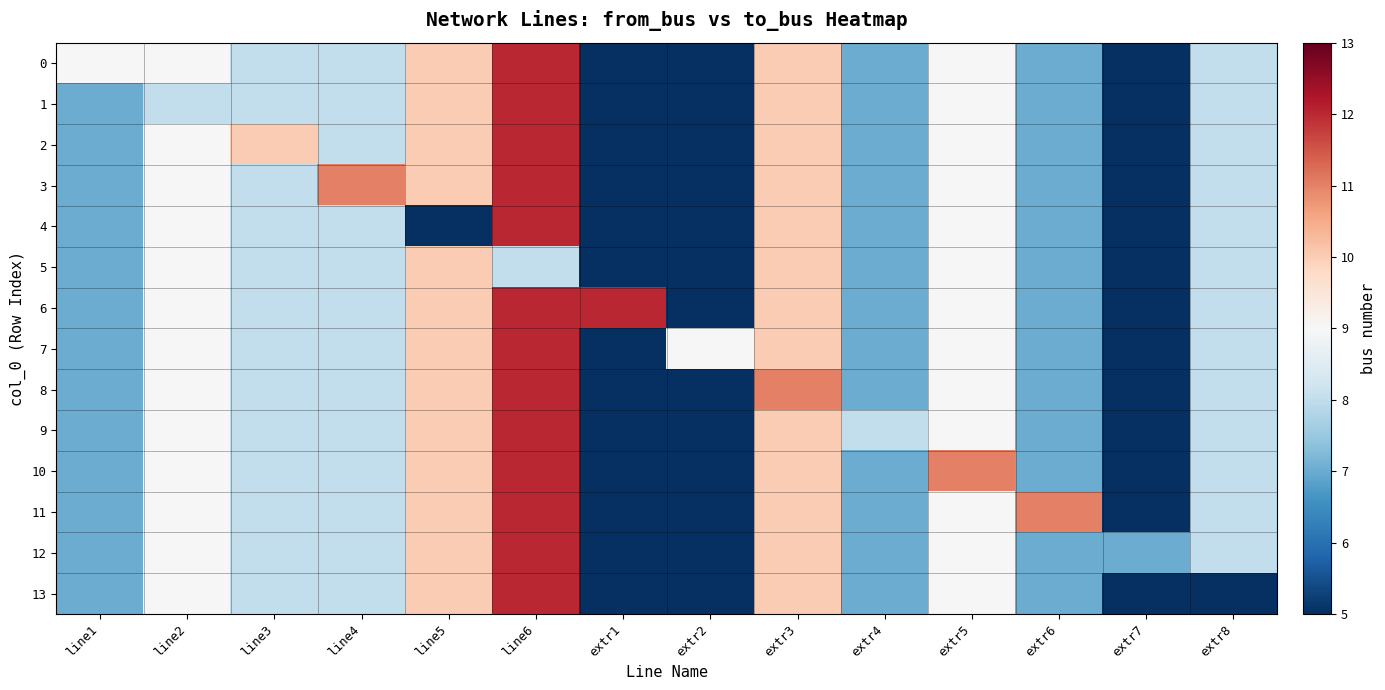

At which category is the sum across all series the highest?

line6